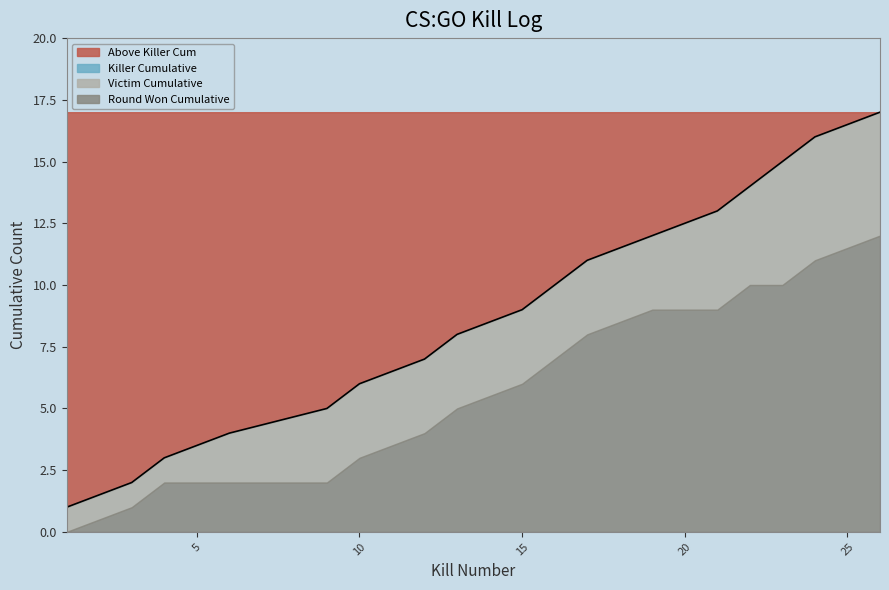

What is the sum of the values at 8 and 10?

20